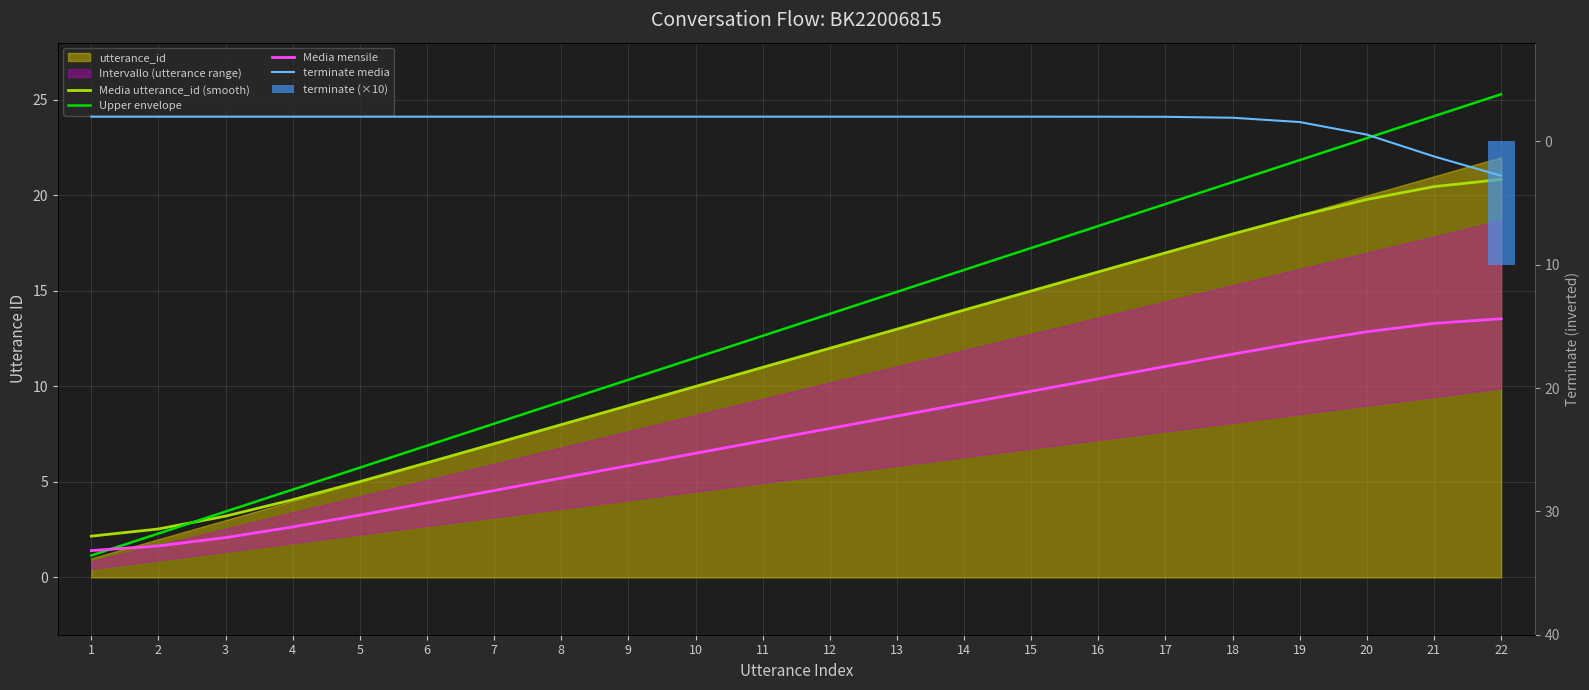

Read the Upper envelope value at 18.

20.7